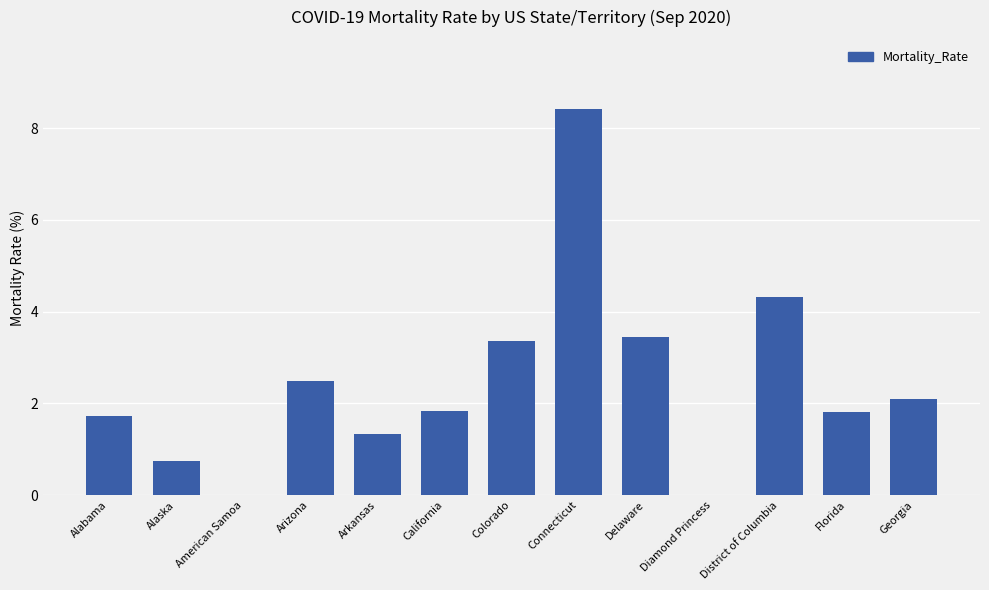

Reading left to right, transcribe all the data shown in this chart.

Alabama=1.7	Alaska=0.7	American Samoa=0.0	Arizona=2.5	Arkansas=1.3	California=1.8	Colorado=3.4	Connecticut=8.4	Delaware=3.5	Diamond Princess=0.0	District of Columbia=4.3	Florida=1.8	Georgia=2.1